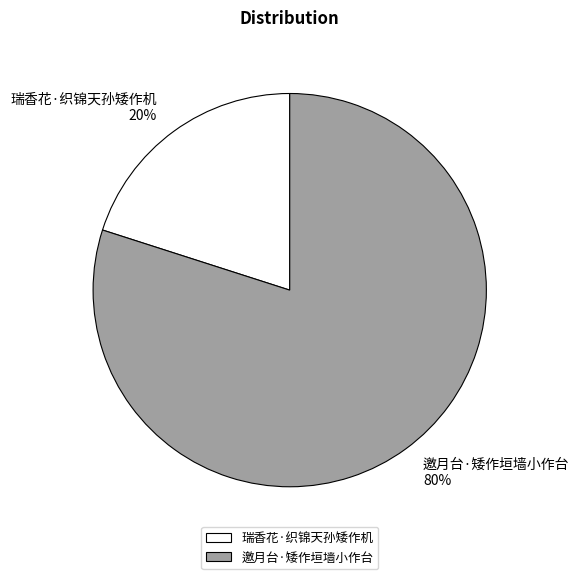

To the nearest percent, what portion does 邀月台·矮作垣墙小作台 represent?

80%